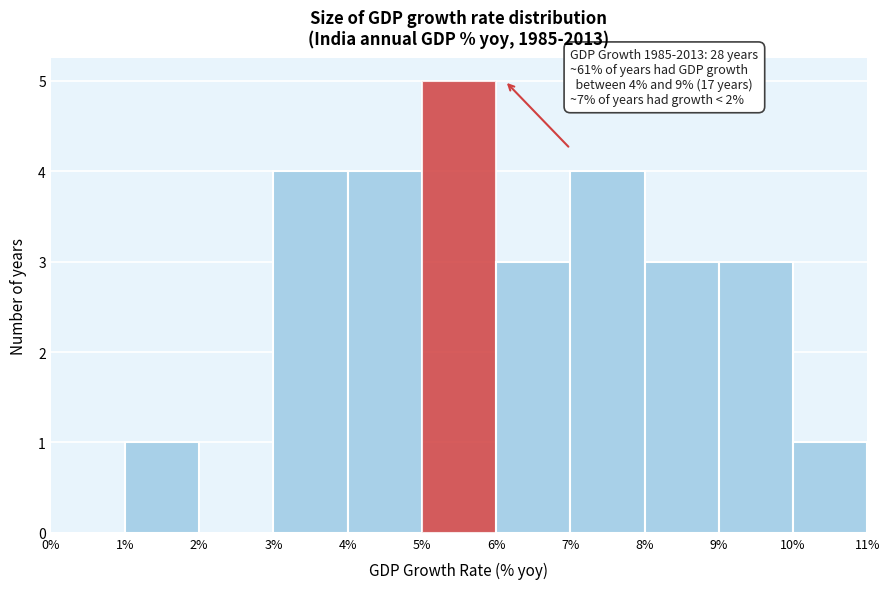

Over which range of the x-axis is the bar tallest?

5% to 6%